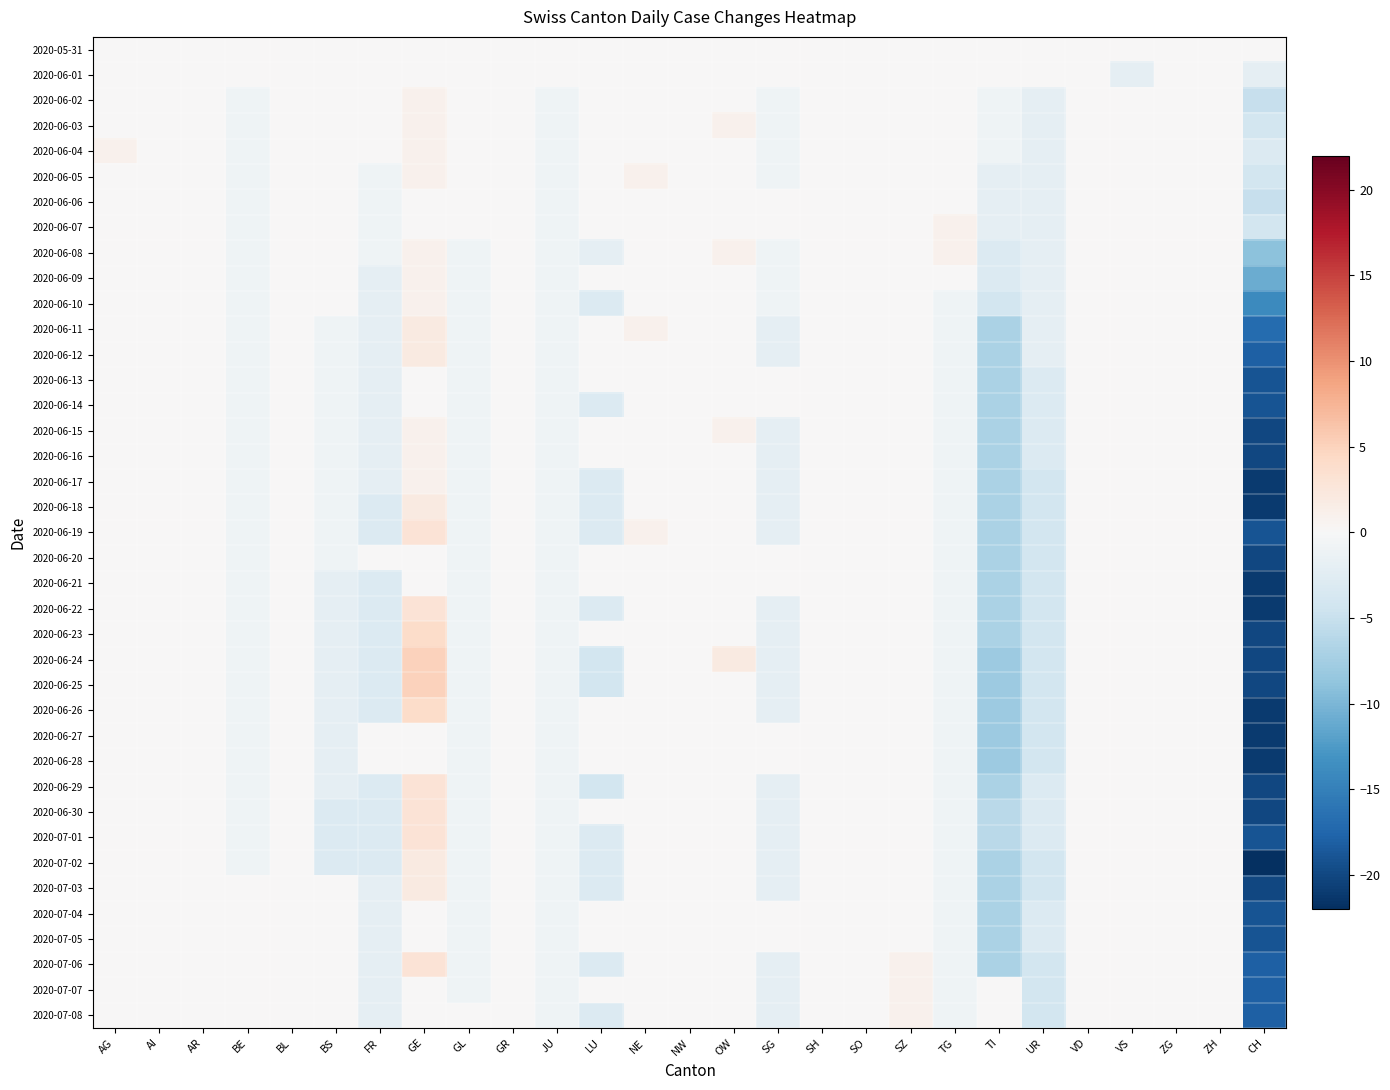

What is the maximum value shown in the chart?

5